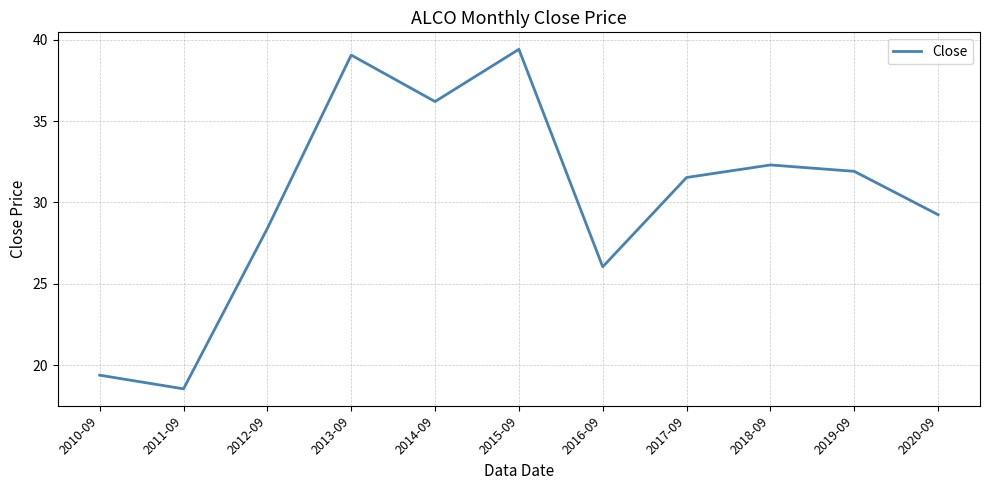

Rank the categories by value from lowest to highest.

2011-09, 2010-09, 2016-09, 2012-09, 2020-09, 2017-09, 2019-09, 2018-09, 2014-09, 2013-09, 2015-09